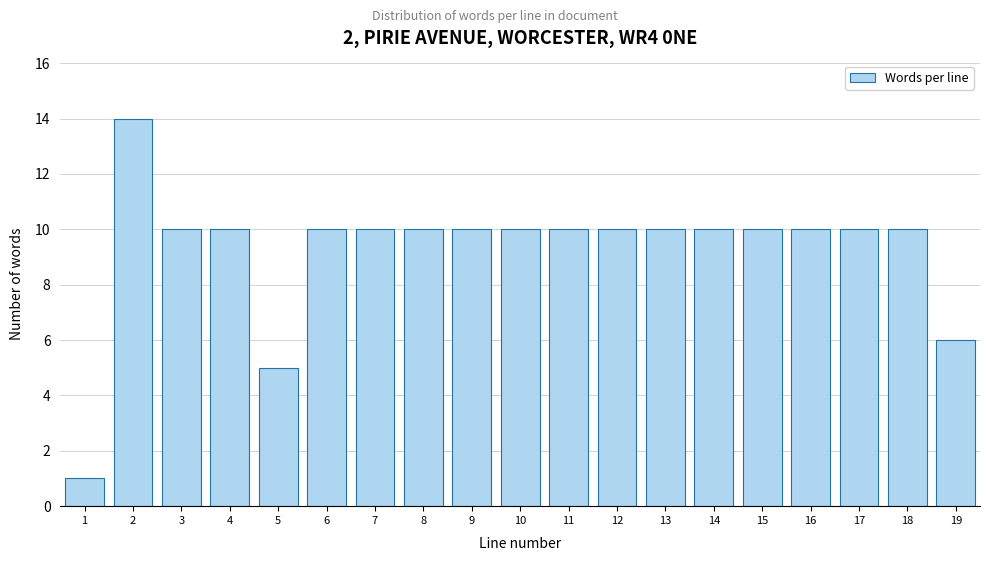

Reading right to left, extract all data points from this chart.

19=6	18=10	17=10	16=10	15=10	14=10	13=10	12=10	11=10	10=10	9=10	8=10	7=10	6=10	5=5	4=10	3=10	2=14	1=1